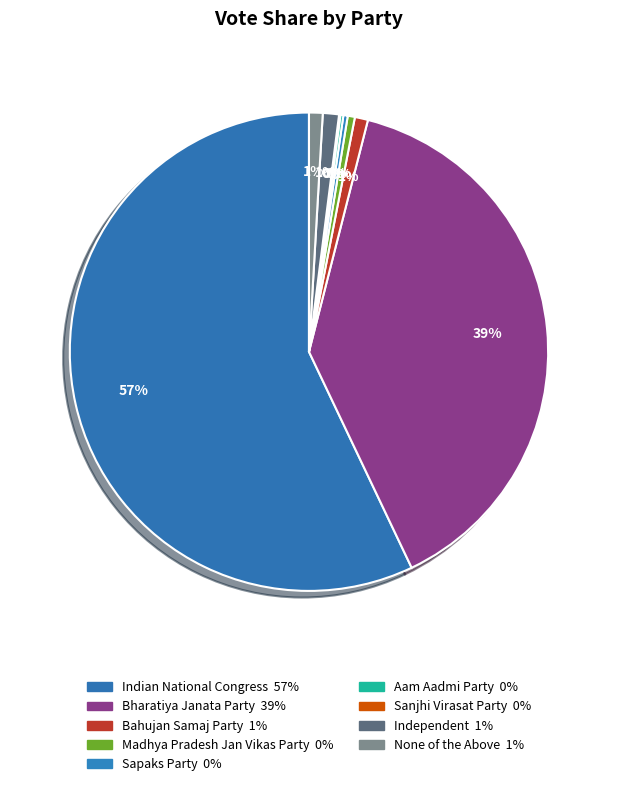

To the nearest percent, what percentage of the pie is None of the Above?

1%